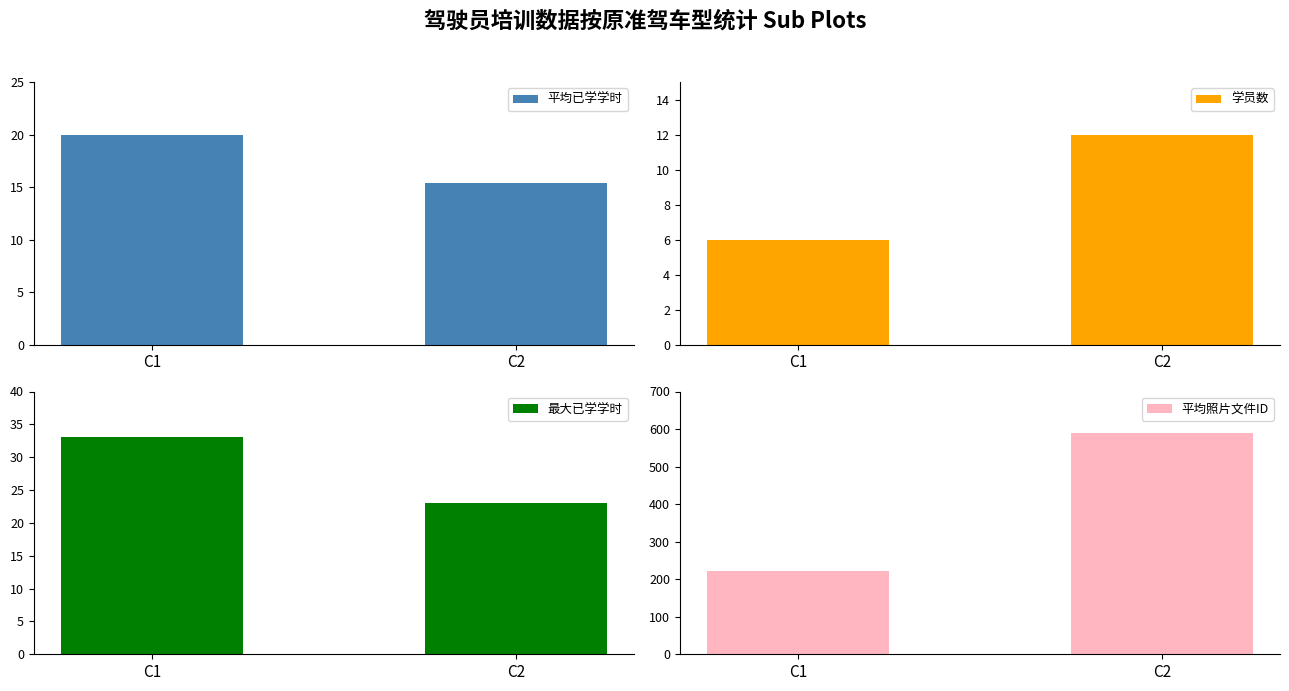

Is the value of 学员数 at C2 greater than the value of 平均照片文件ID at C2?

No